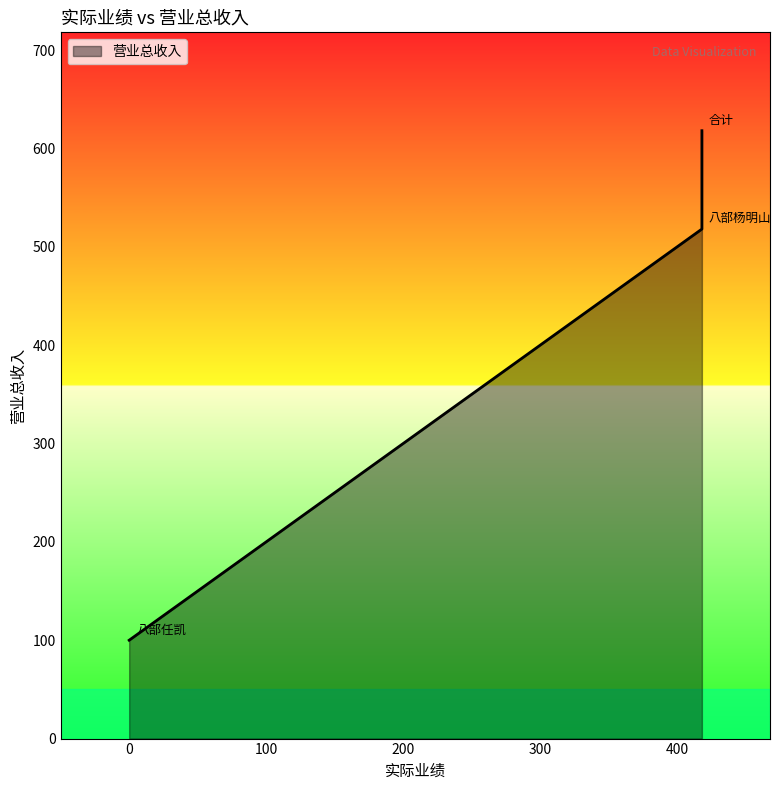

At which label is the value closest to 359?

八部杨明山